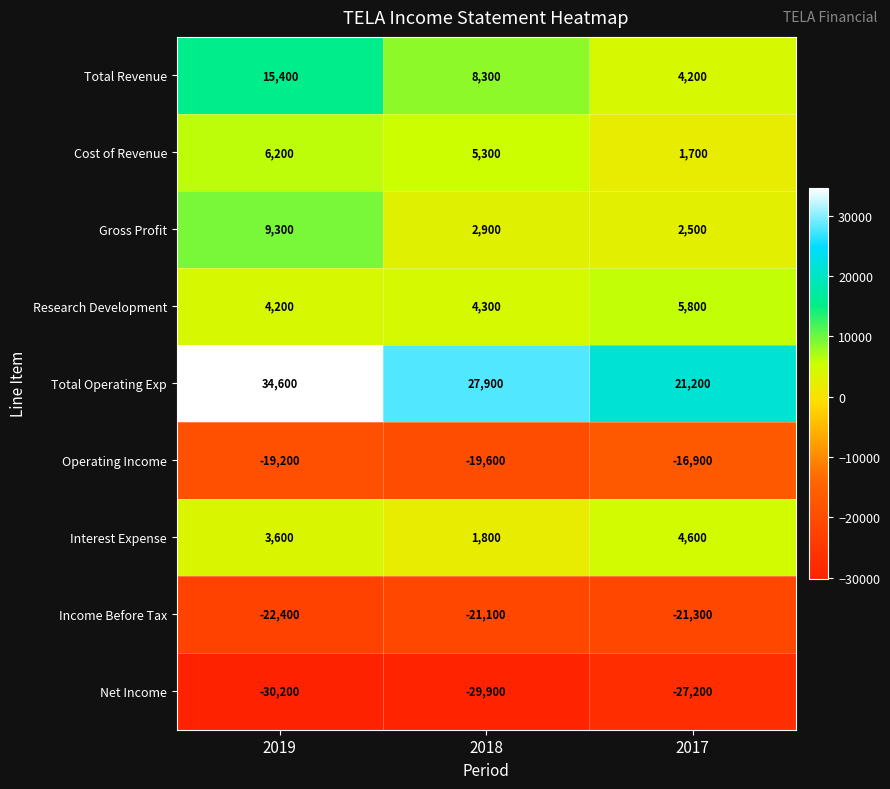

Reading left to right, extract all data points from this chart.

Total Revenue: 2019=15400	2018=8300	2017=4200
Cost of Revenue: 2019=6200	2018=5300	2017=1700
Gross Profit: 2019=9300	2018=2900	2017=2500
Research Development: 2019=4200	2018=4300	2017=5800
Total Operating Exp: 2019=34600	2018=27900	2017=21200
Operating Income: 2019=-19200	2018=-19600	2017=-16900
Interest Expense: 2019=3600	2018=1800	2017=4600
Income Before Tax: 2019=-22400	2018=-21100	2017=-21300
Net Income: 2019=-30200	2018=-29900	2017=-27200